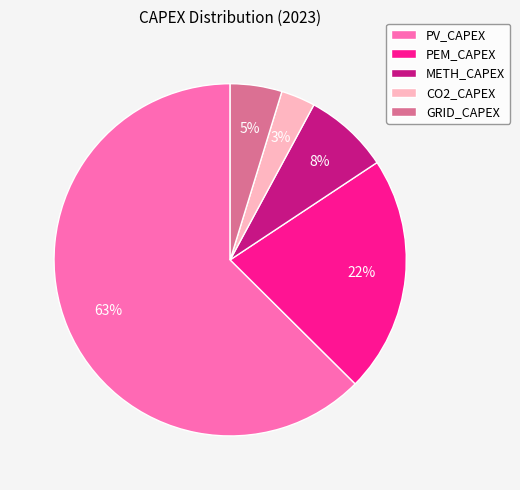

Is PV_CAPEX the majority of the pie?

Yes